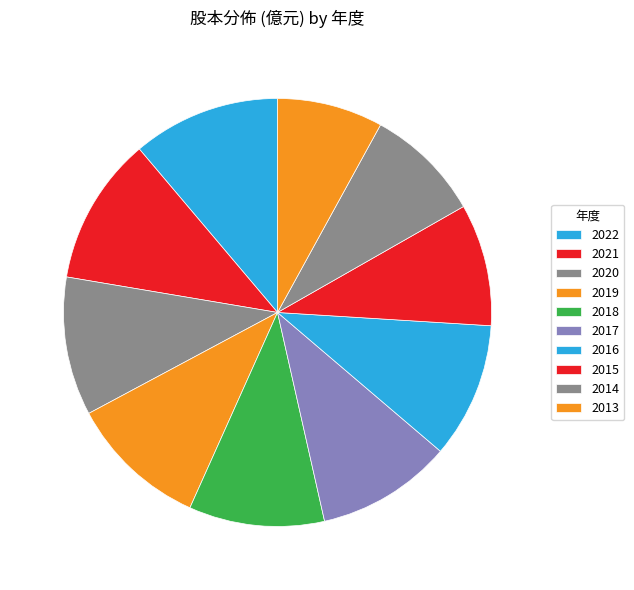

The 2018 slice represents 10% of the pie. True or false?

True